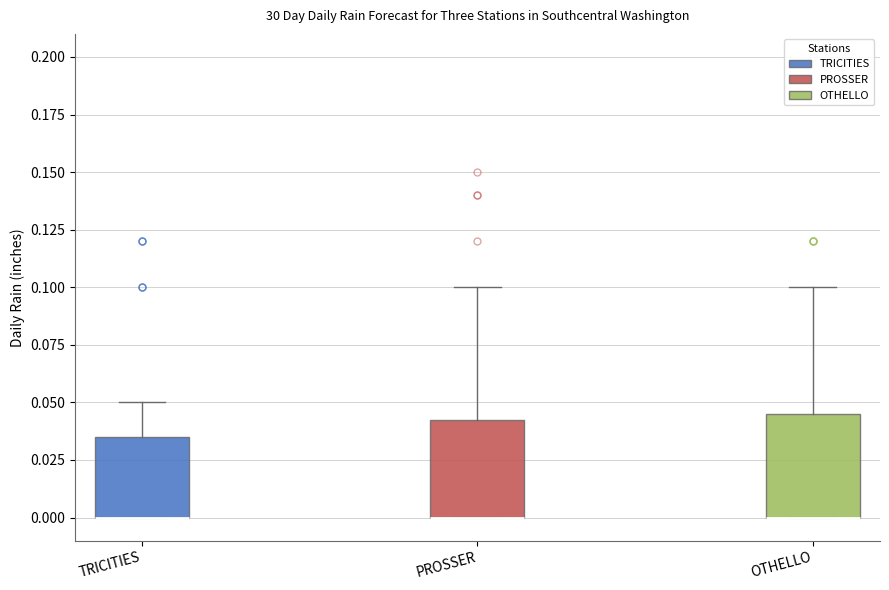

Where is the upper edge of the box for OTHELLO on the y-axis? The values are not printed on the chart, so give them approximately, as read against the axis.

0.045